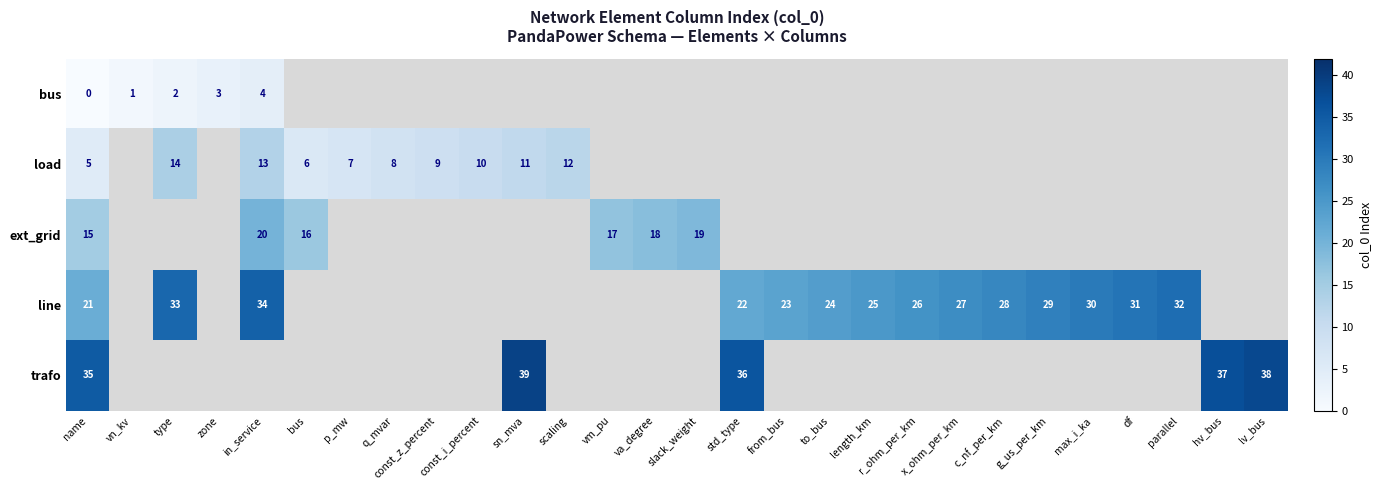

Which has a higher value, va_degree or x_ohm_per_km?

x_ohm_per_km